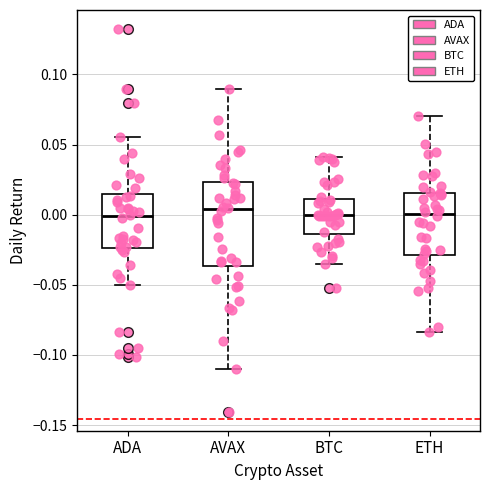

Reading left to right, read every box against the y-axis: the position of its median line, the range the box covers, and the ends of its whiskers. The values are not printed on the chart, so give them approximately, as read against the axis.

ADA: median 0.000, box -0.025 to 0.015, whiskers -0.050 to 0.055
AVAX: median 0.005, box -0.035 to 0.025, whiskers -0.110 to 0.090
BTC: median 0.000, box -0.015 to 0.010, whiskers -0.035 to 0.040
ETH: median 0.000, box -0.030 to 0.015, whiskers -0.085 to 0.070